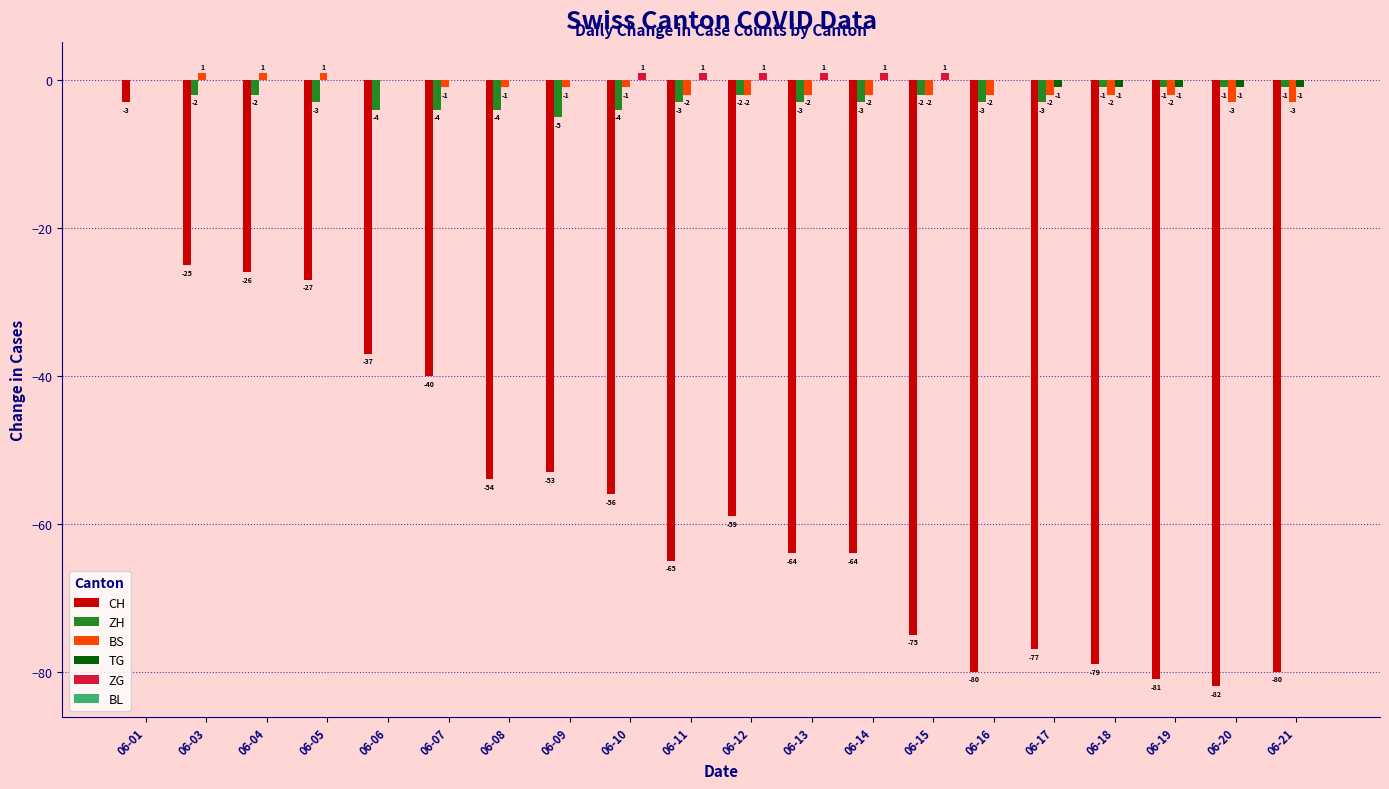

Between 06-13 and 06-18, which series saw the biggest shift?

CH